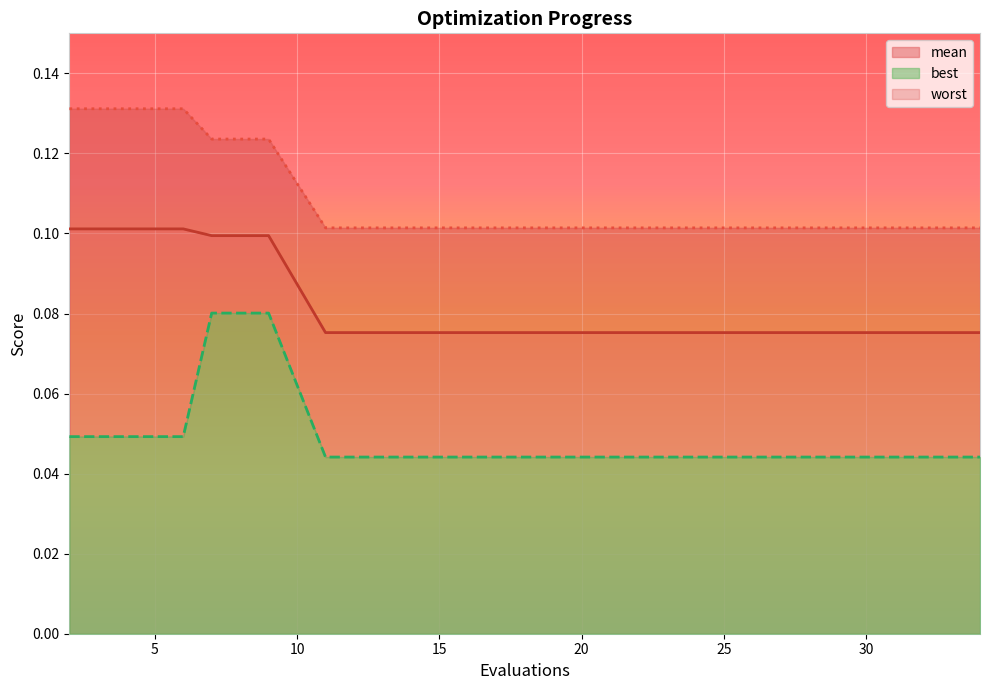

True or false: best and mean intersect in this chart.

False